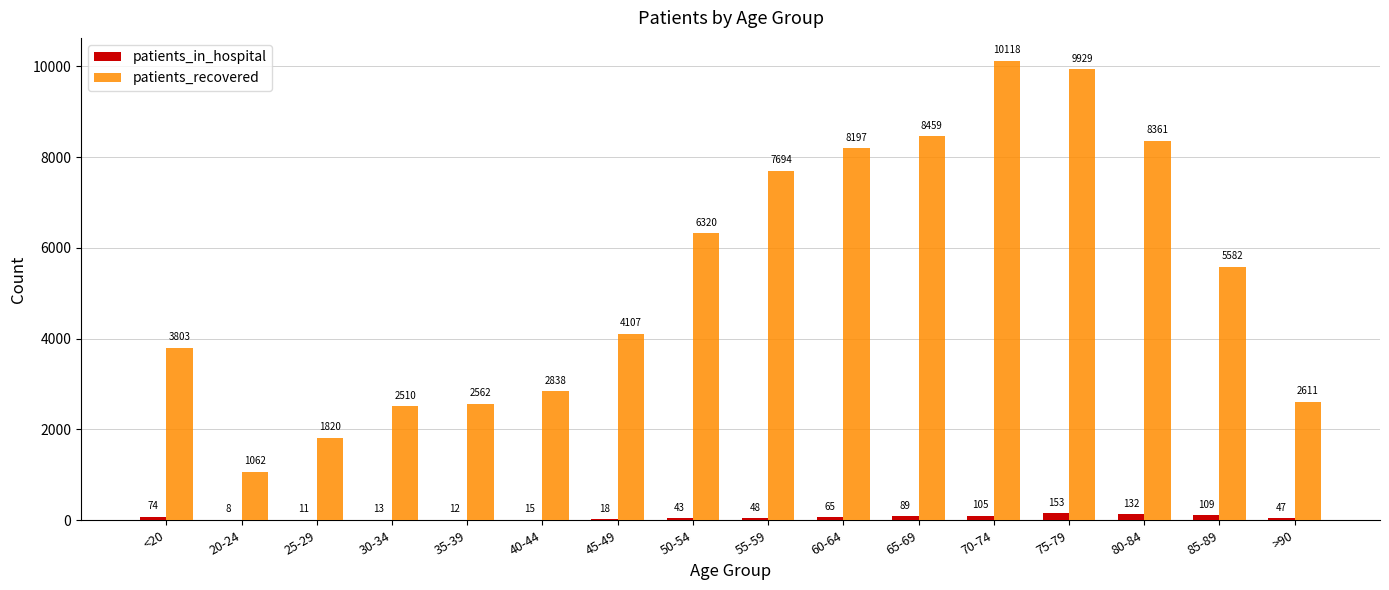

Where does the patients_in_hospital series first go above 48?

<20